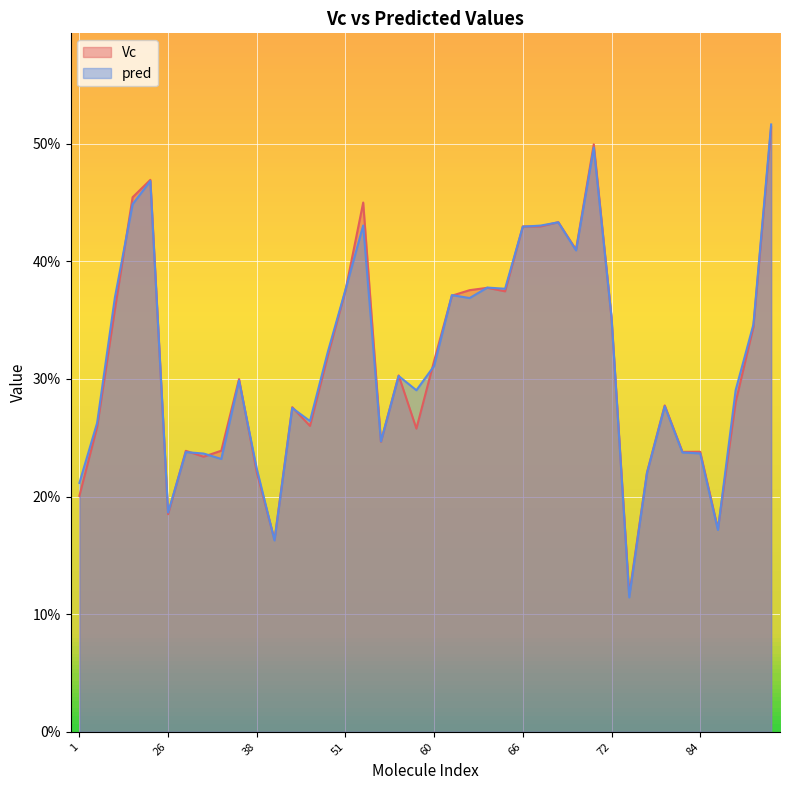

How many times do pred and Vc cross each other?

22